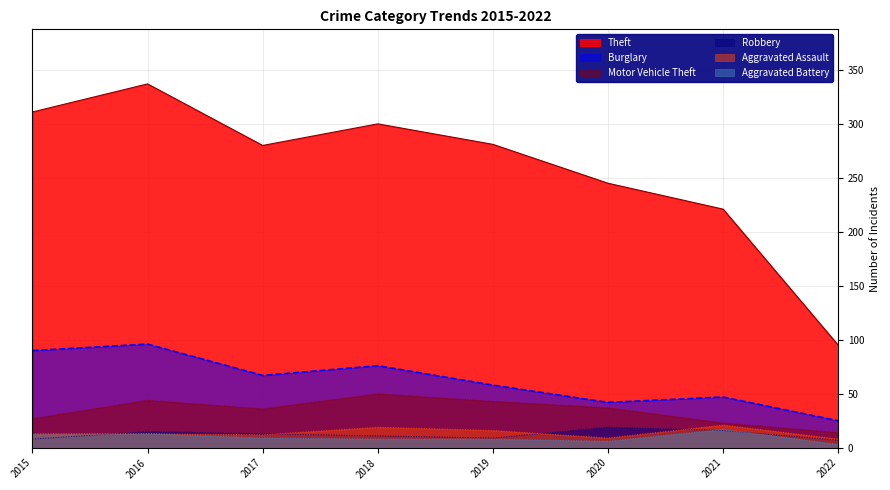

At which category does Motor Vehicle Theft reach its first local valley?

2017